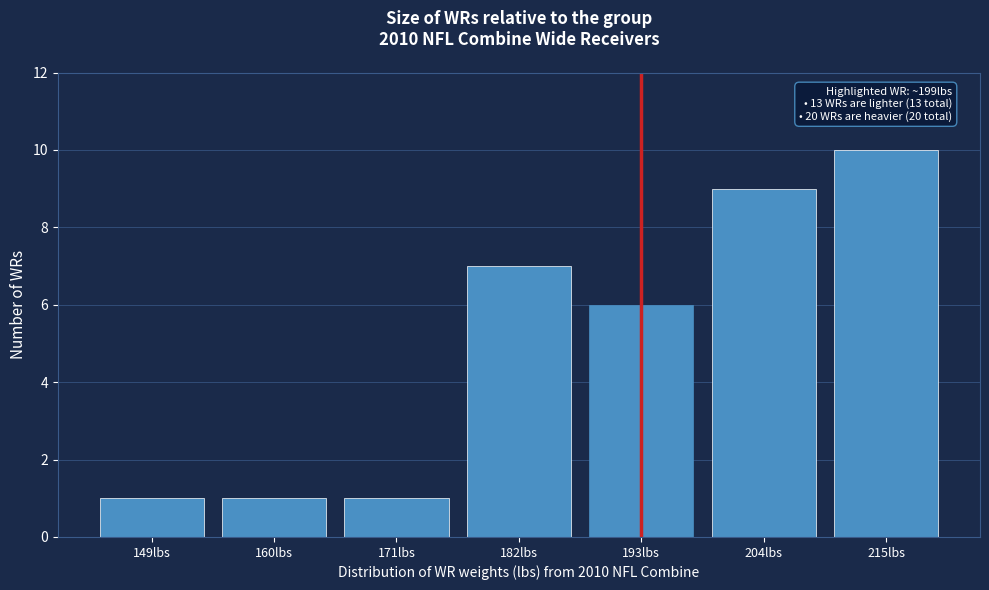

Reading left to right, extract all data points from this chart.

1	1	1	7	6	9	10